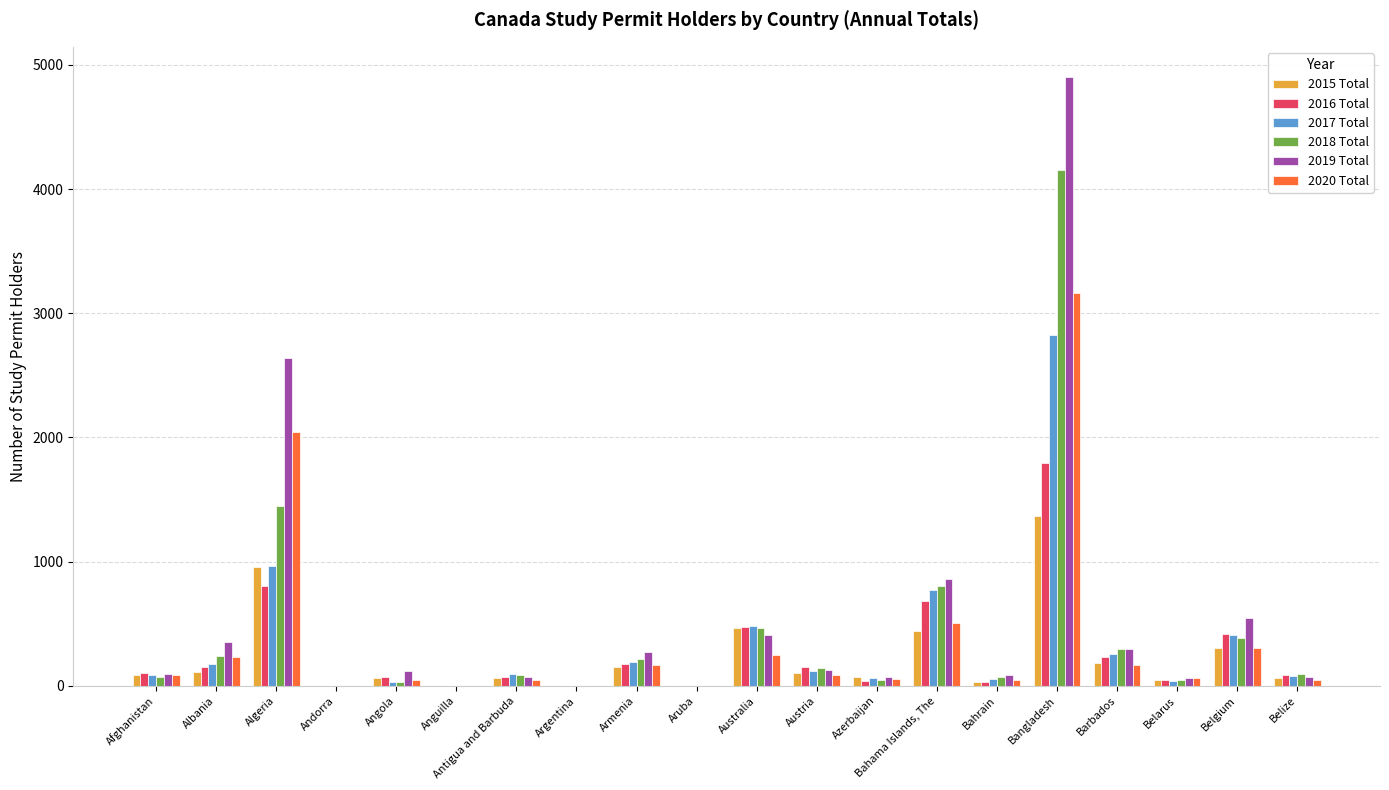

How many distinct data groups are displayed?

6